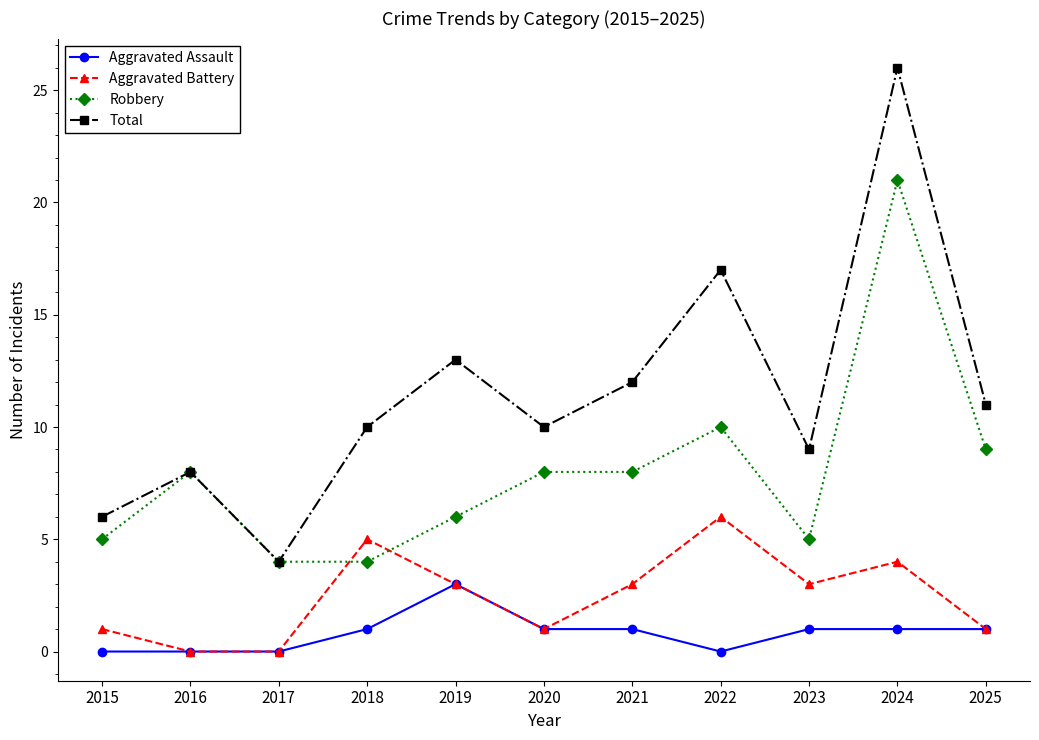

True or false: Total and Aggravated Assault cross at least once.

False